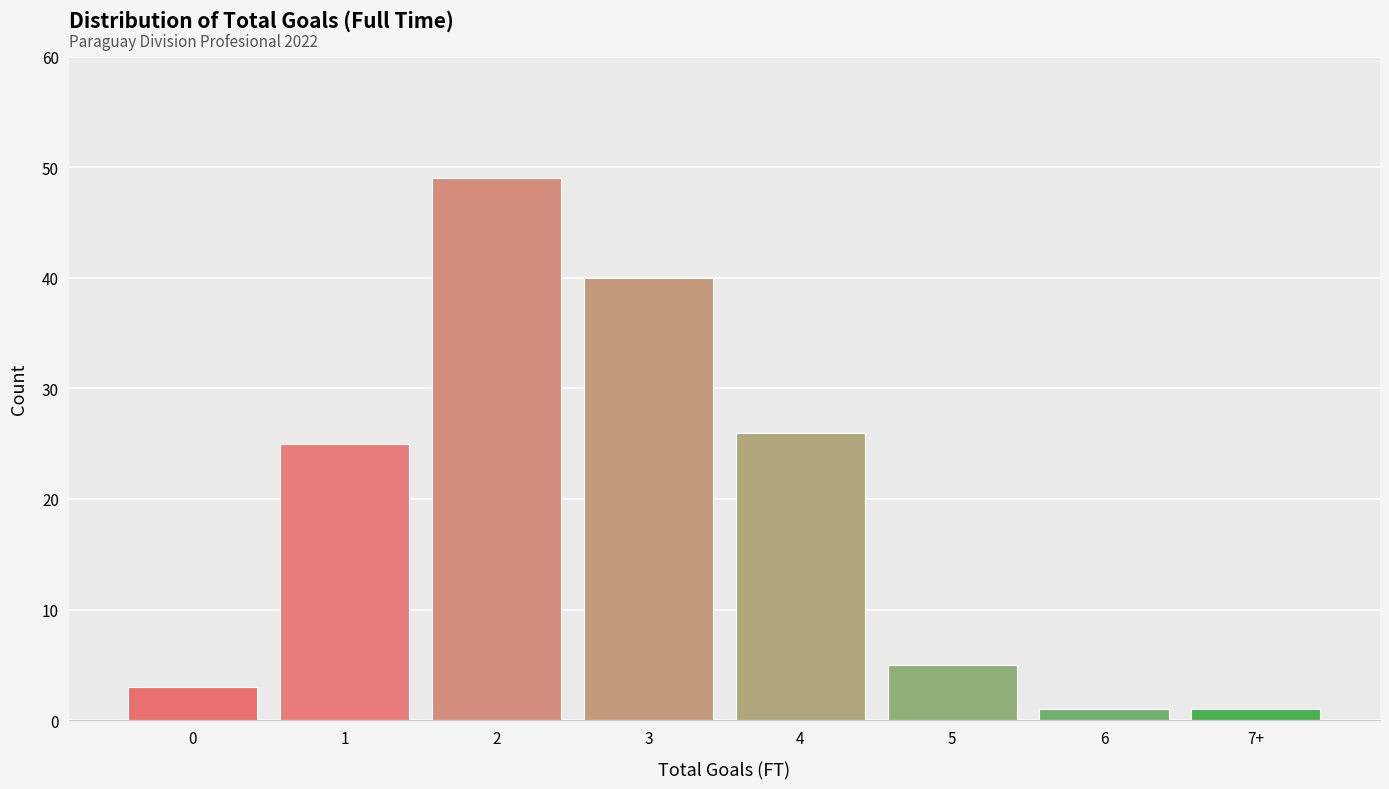

Reading left to right, transcribe all the data shown in this chart.

0=3	1=25	2=49	3=40	4=26	5=5	6=1	7+=1